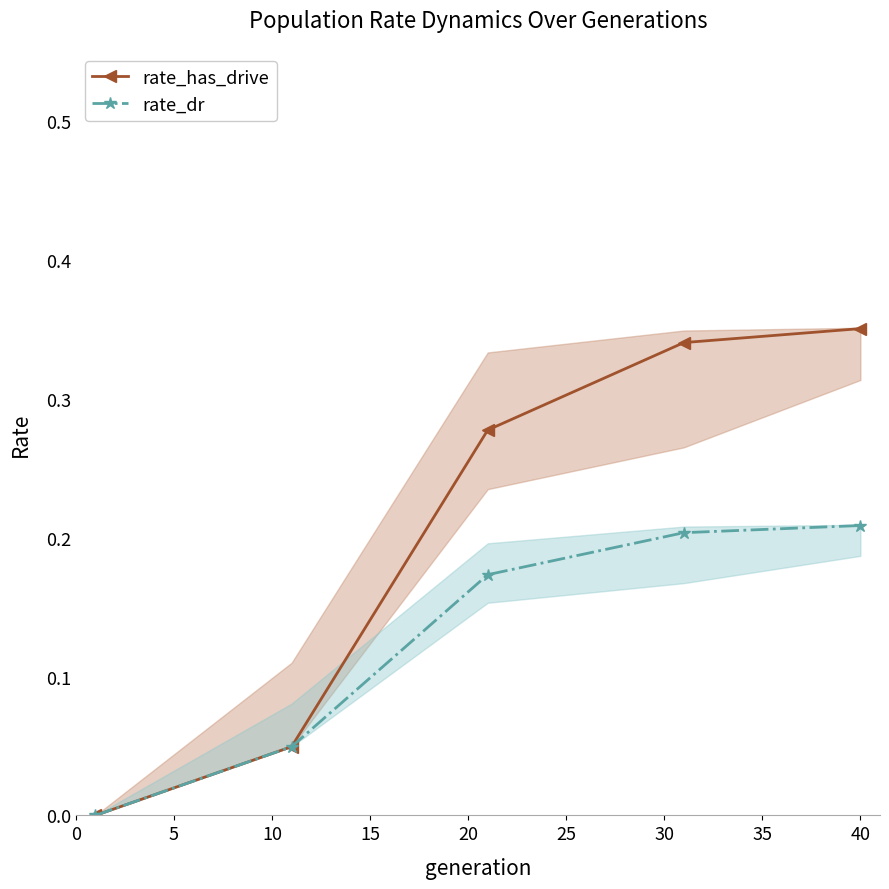

Reading left to right, extract all data points from this chart.

rate_has_drive: 0.0	0.0	0.3	0.3	0.4
rate_dr: 0.0	0.0	0.2	0.2	0.2